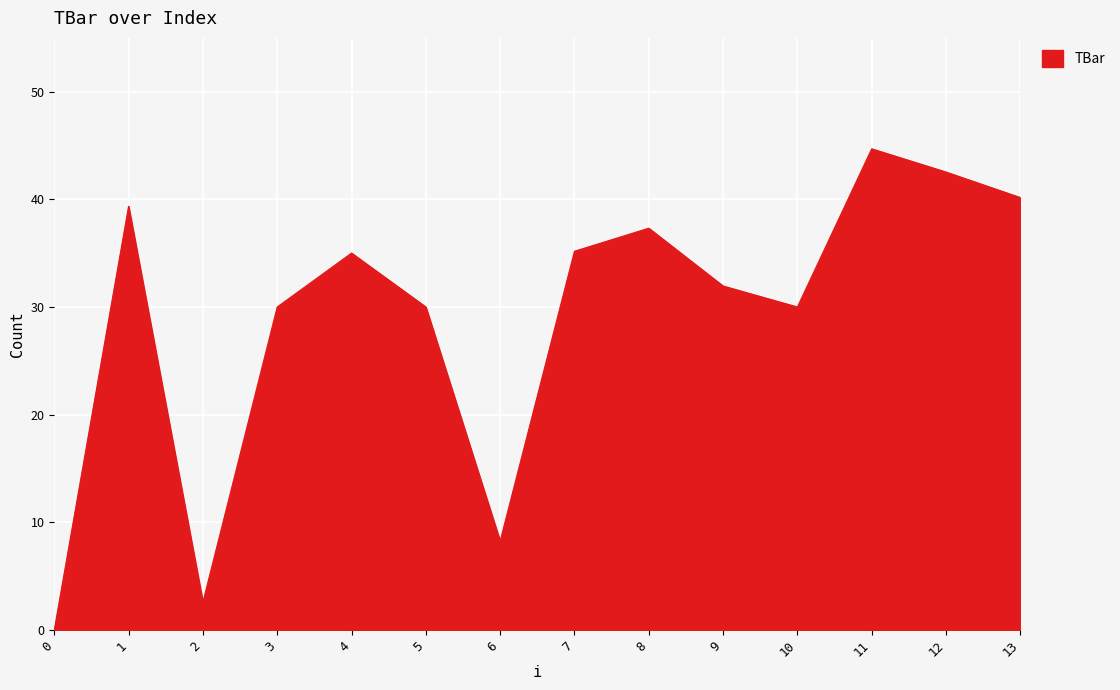

How many series are shown in this chart?

1